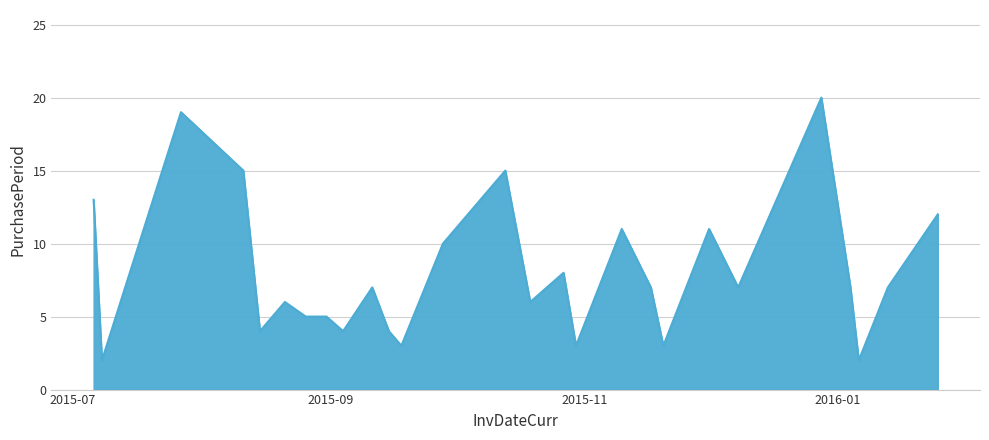

Does the chart have visible grid lines?

Yes